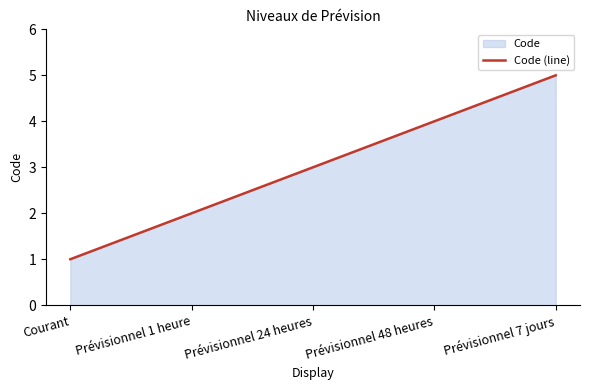

True or false: there are more than 1 points higher than both neighbors.

False